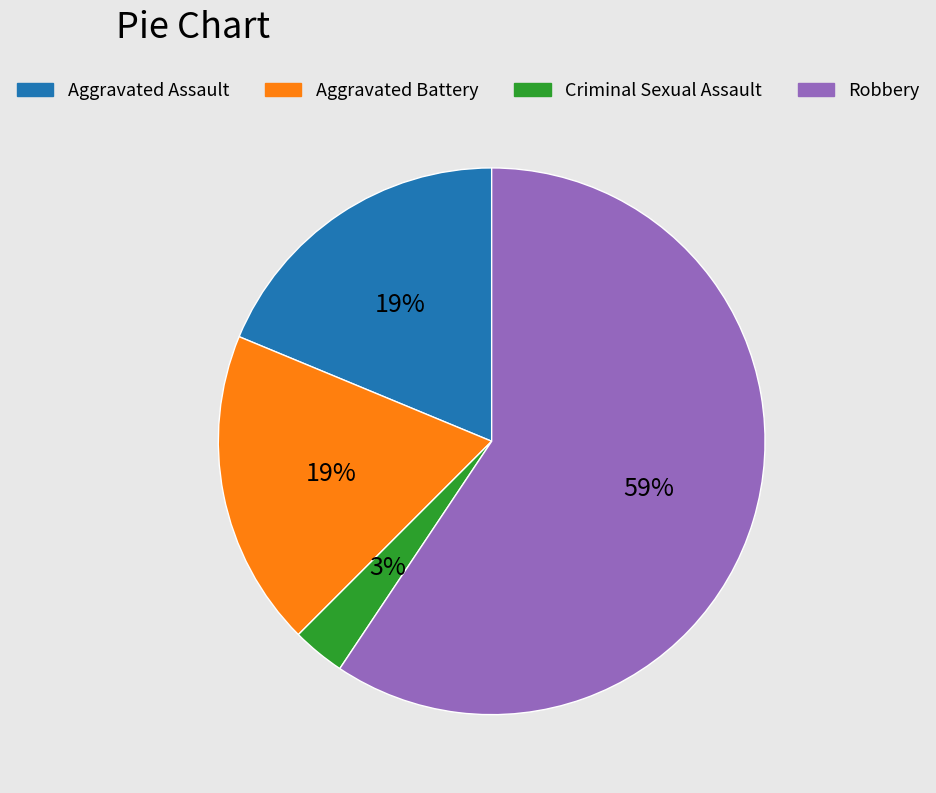

To the nearest percent, what is the difference between the largest and smallest slice percentages?

56%